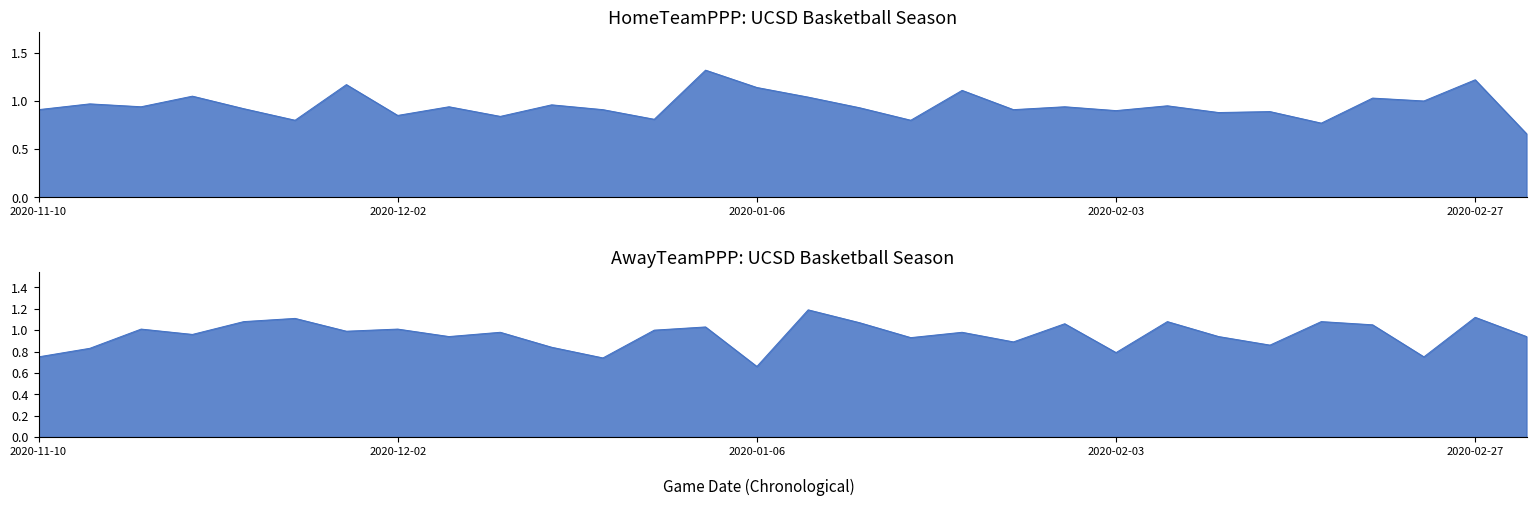

What are all the series names shown in the legend?

HomeTeamPPP, AwayTeamPPP